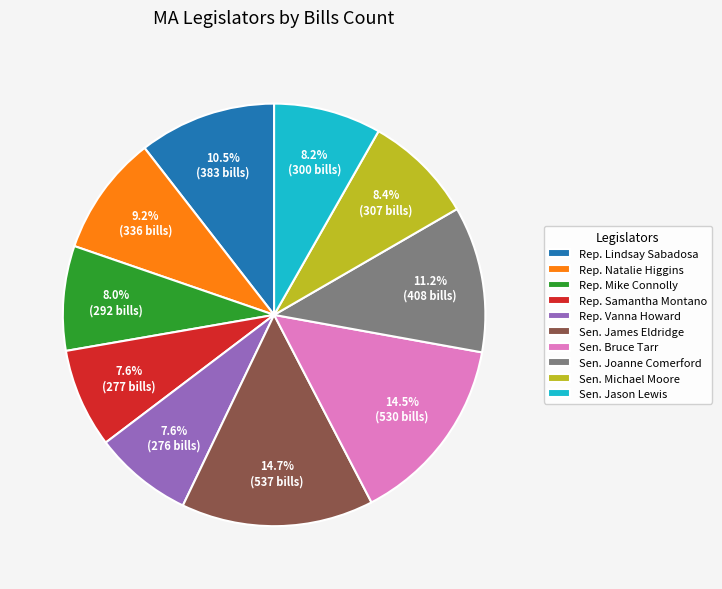

Is there a majority slice in this chart?

No